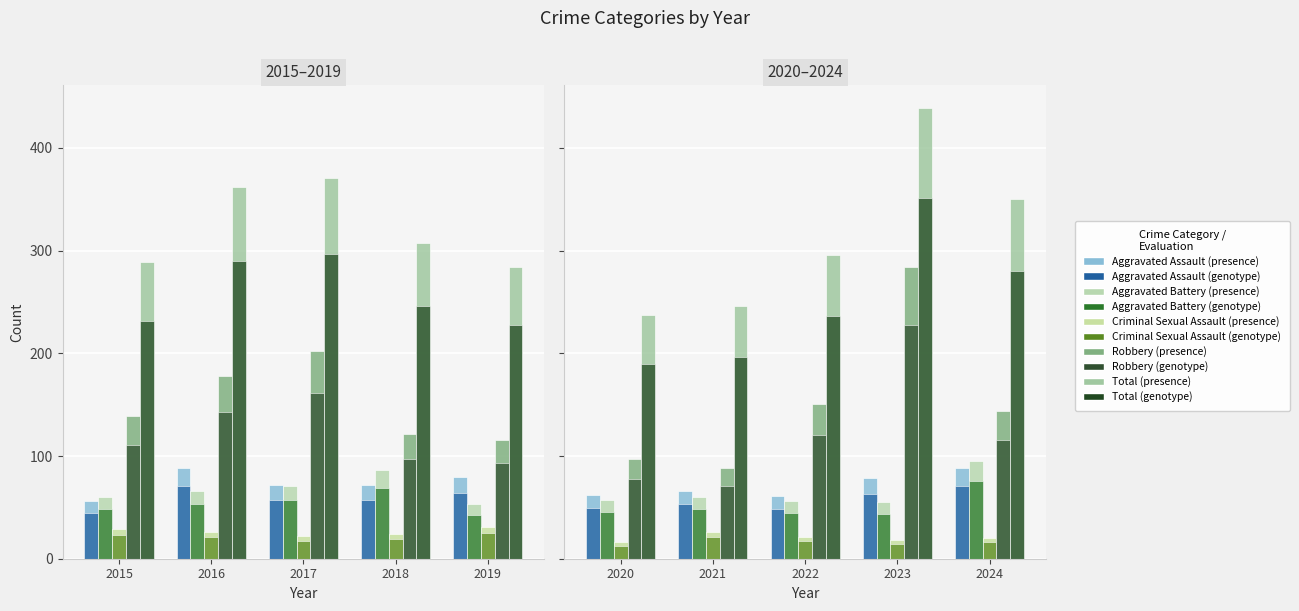

What is the value of the Total bar at the 2nd from the left?

362